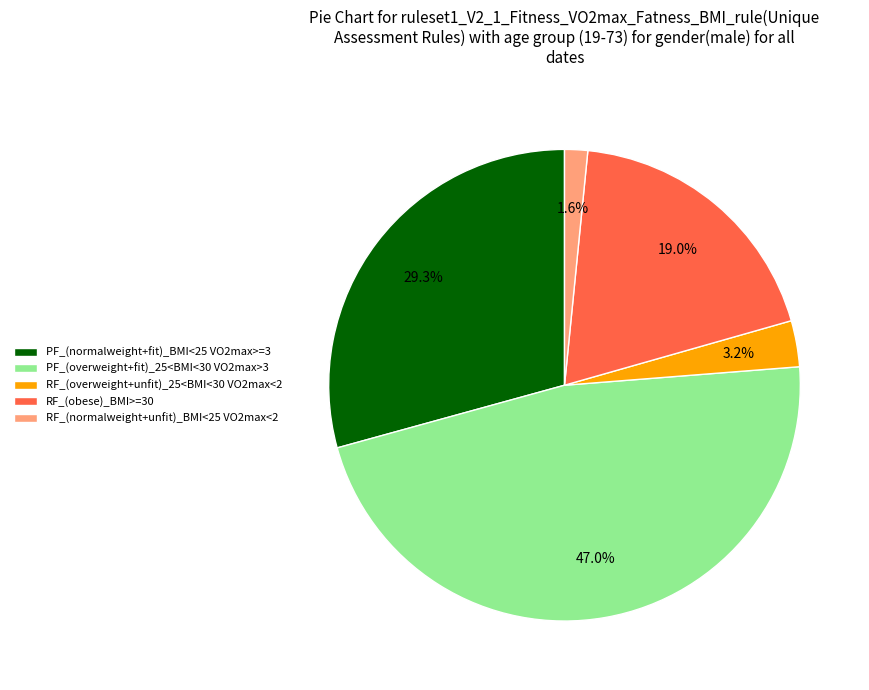

Which has a higher value, RF_(normalweight+unfit)_BMI<25 VO2max<2 or PF_(overweight+fit)_25<BMI<30 VO2max>3?

PF_(overweight+fit)_25<BMI<30 VO2max>3